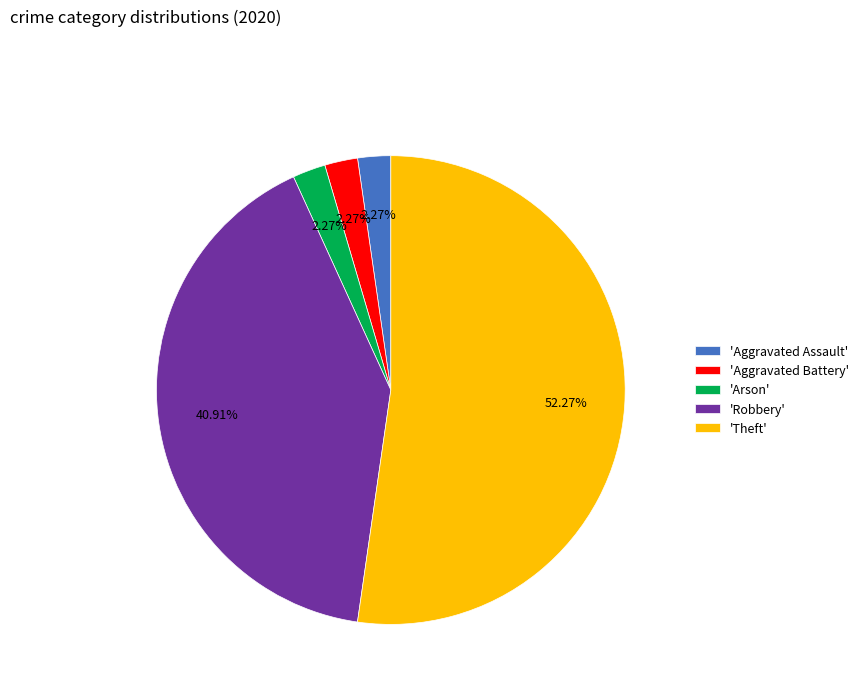

Is there any slice that represents more than half of the pie?

Yes